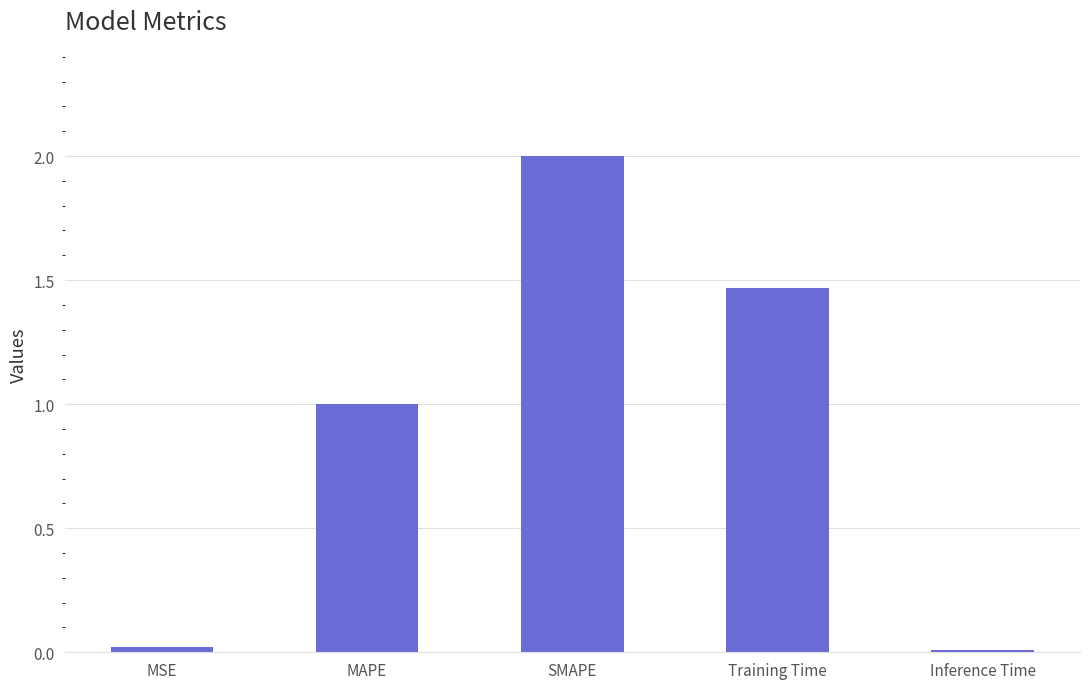

Is it true that the value at MAPE is 1.7?

False